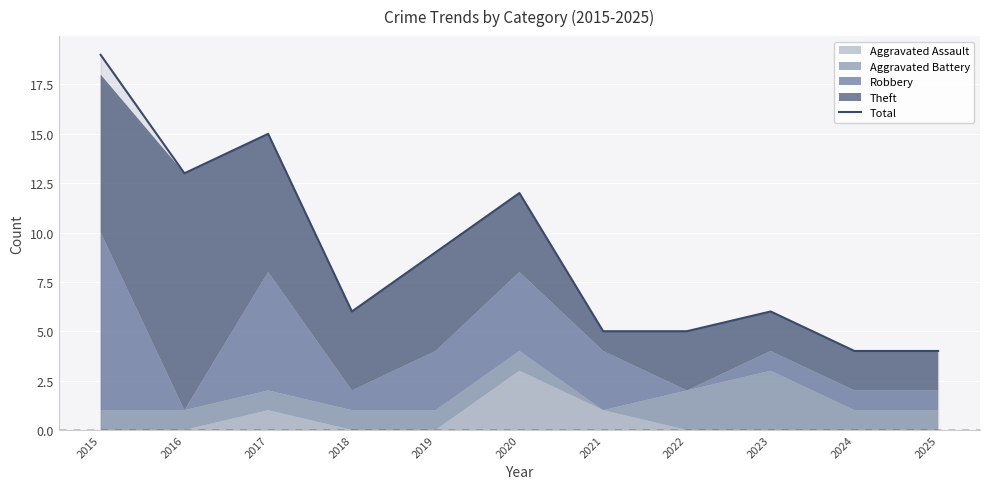

True or false: the data shows 9 at 2019.

True